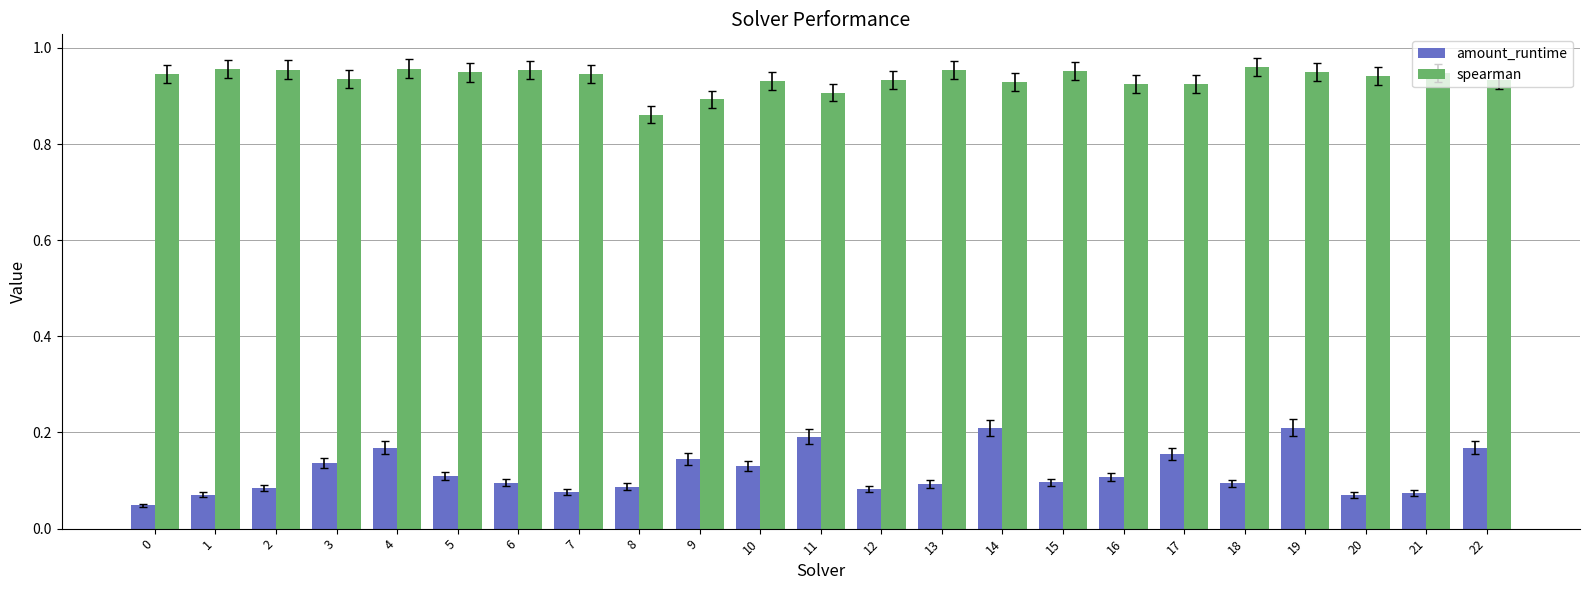

What is the sum of the amount_runtime values at 9 and 14?

0.4